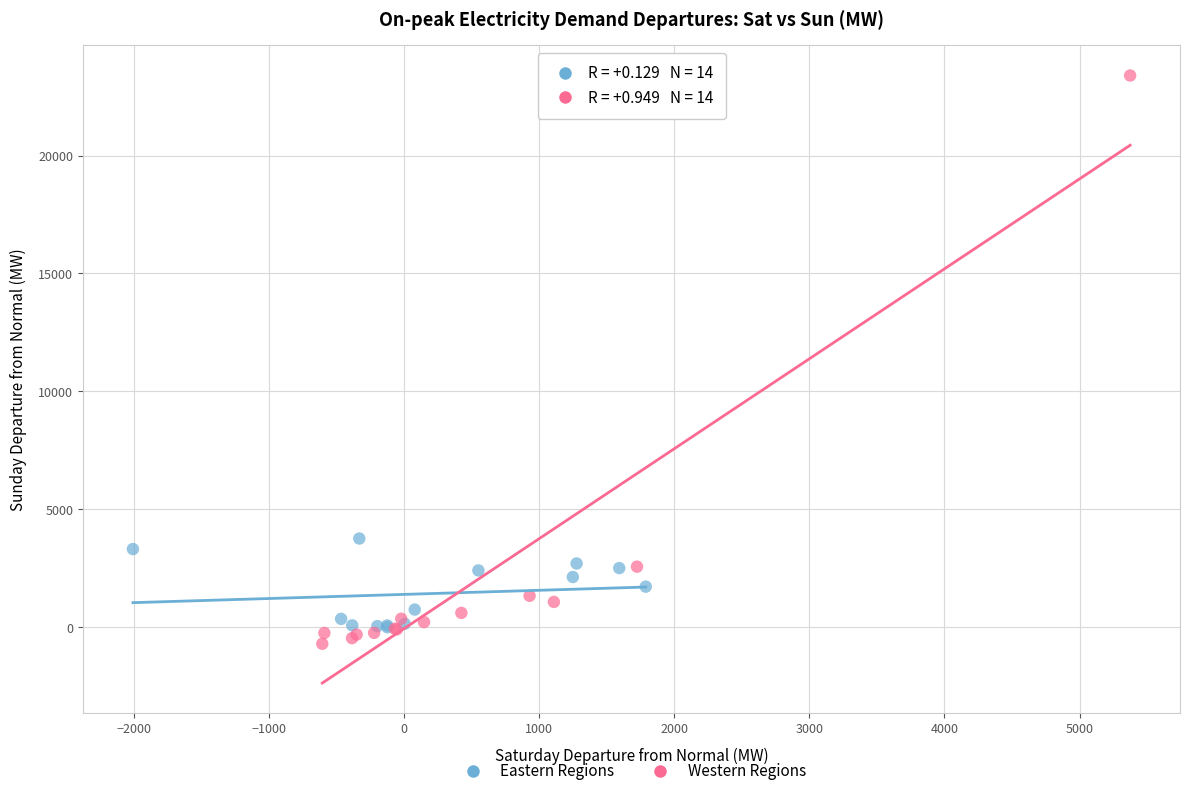

Which series contains the lowest Y value?

Western Regions